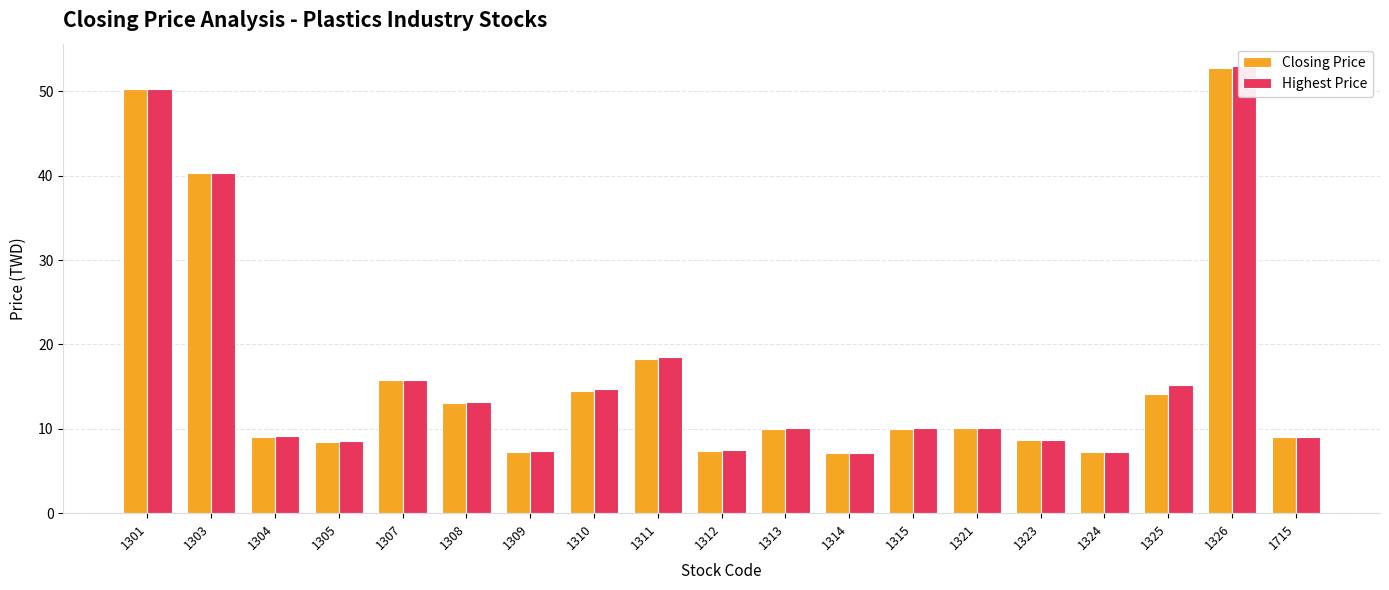

How many bars are there in total?

38